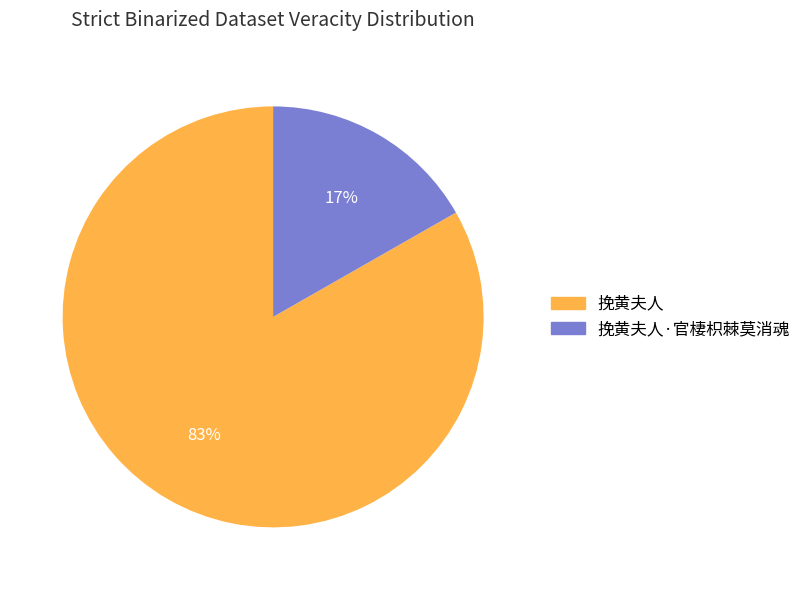

To the nearest percent, what portion does 挽黄夫人 represent?

83%